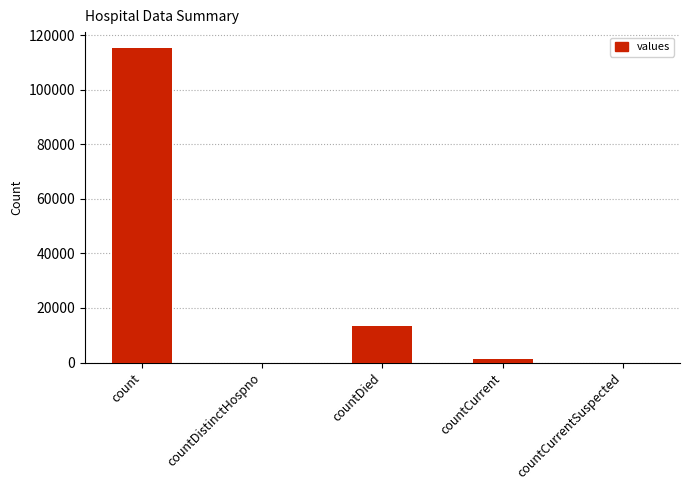

How many data points does each series have?

5